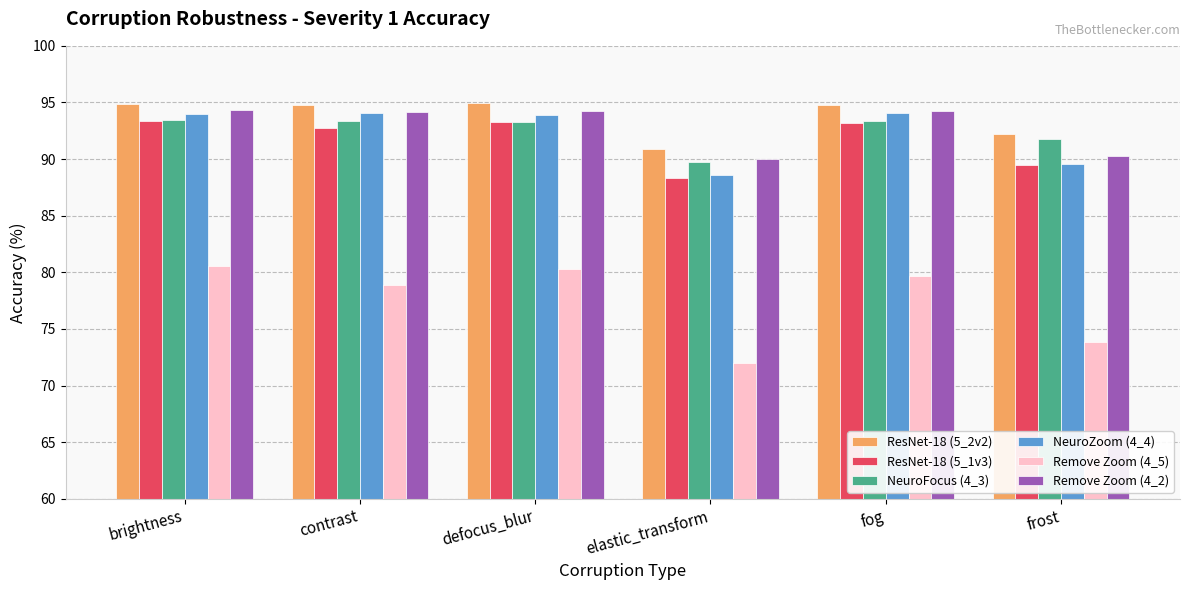

At which category does the chart reach its minimum across all series?

elastic_transform